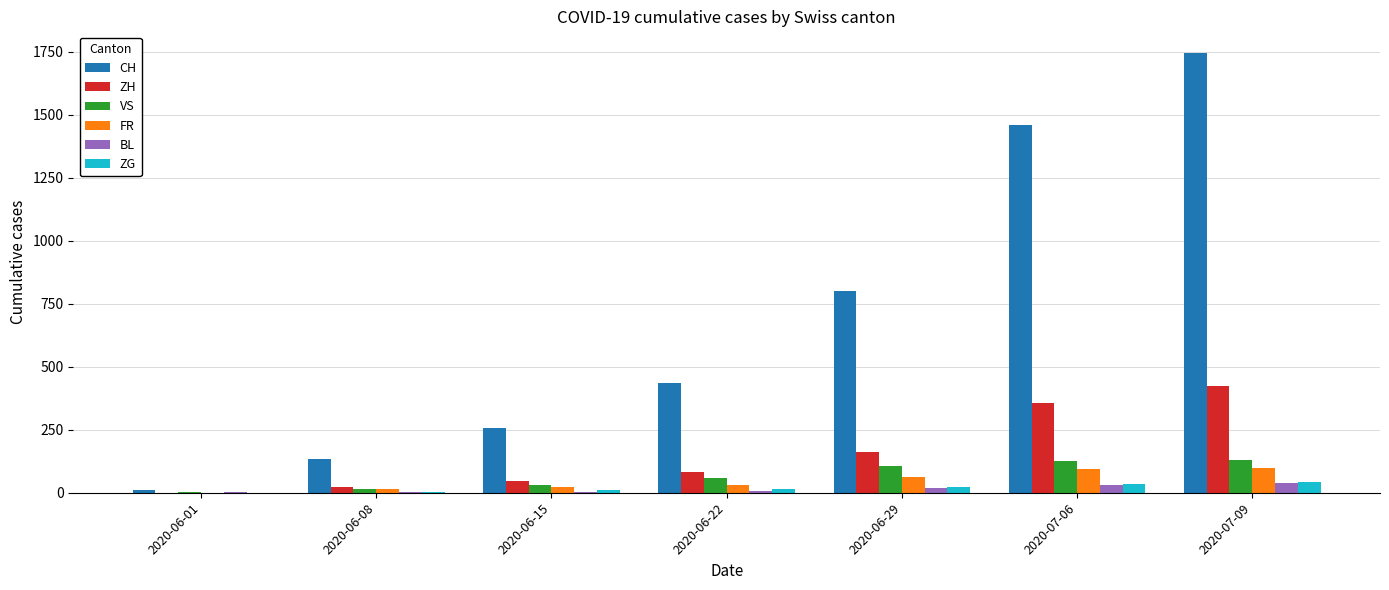

What value does the ZG series have at 2020-07-06, to the nearest 5?

35